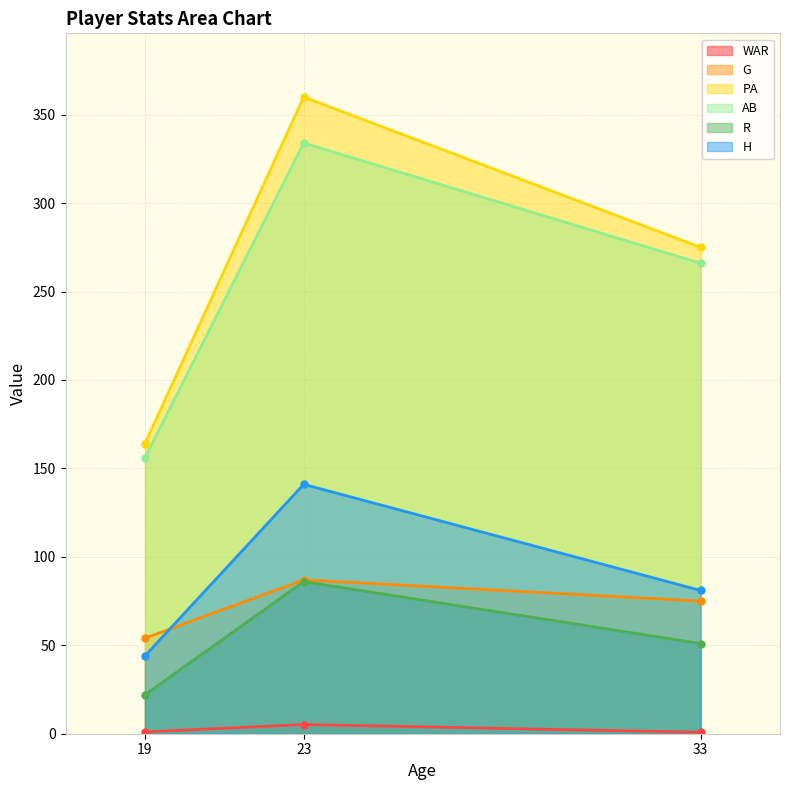

What is the difference between the PA values at Roy Parnell (23) and Clarence Palm (19)?

196.0